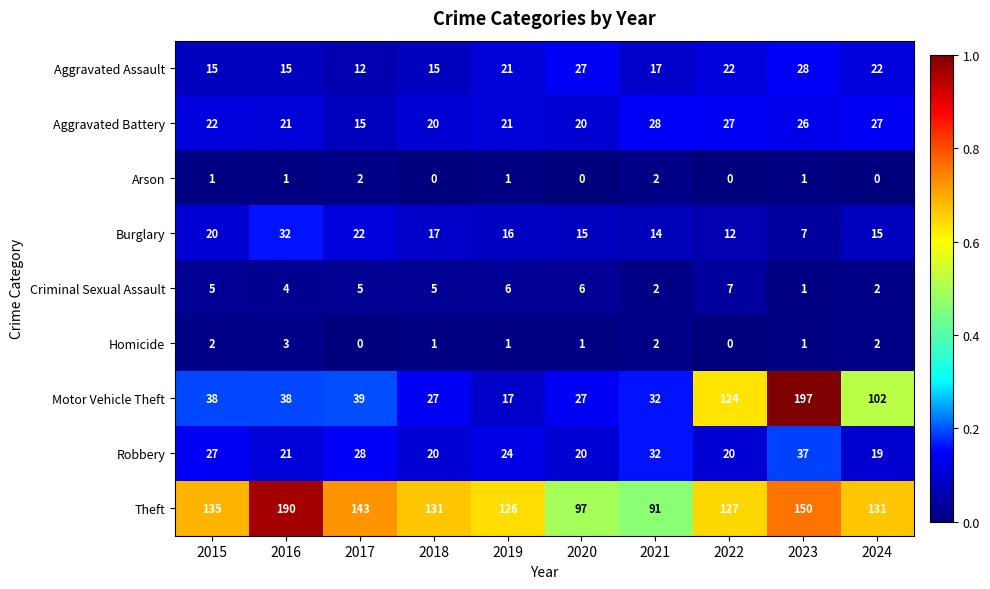

The Robbery series shows 53 at 2021. True or false?

False